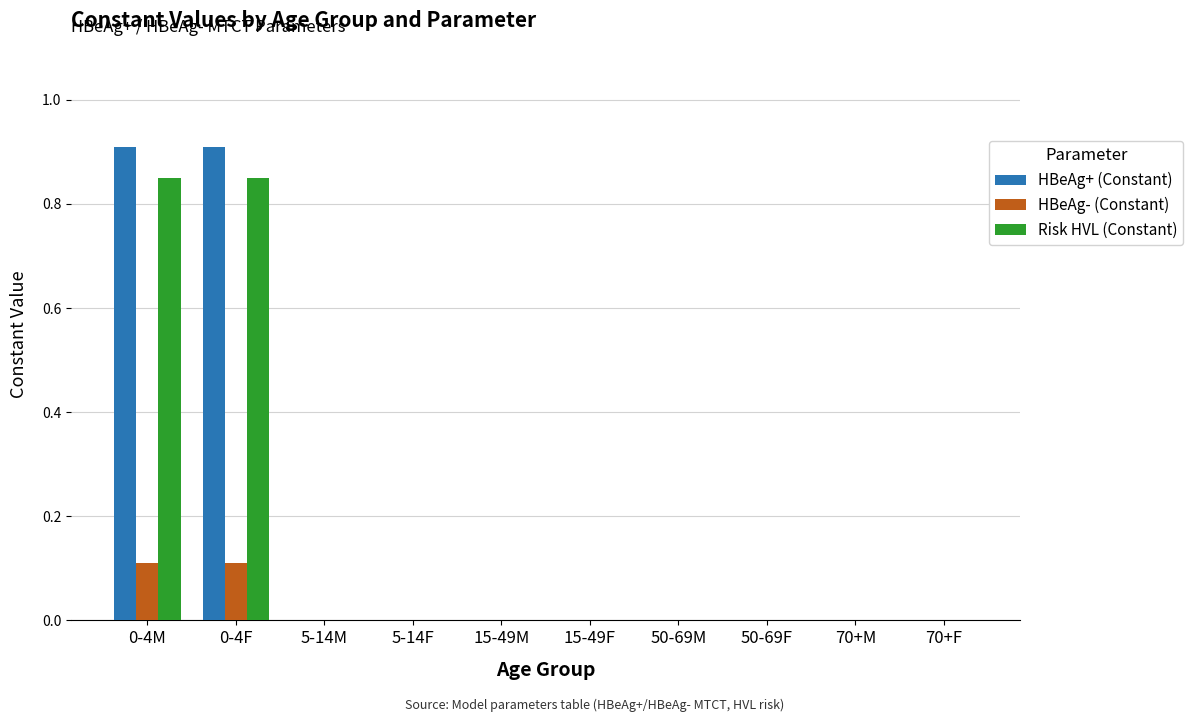

The HBeAg+ (Constant) series shows 0.4 at 5-14M. True or false?

False